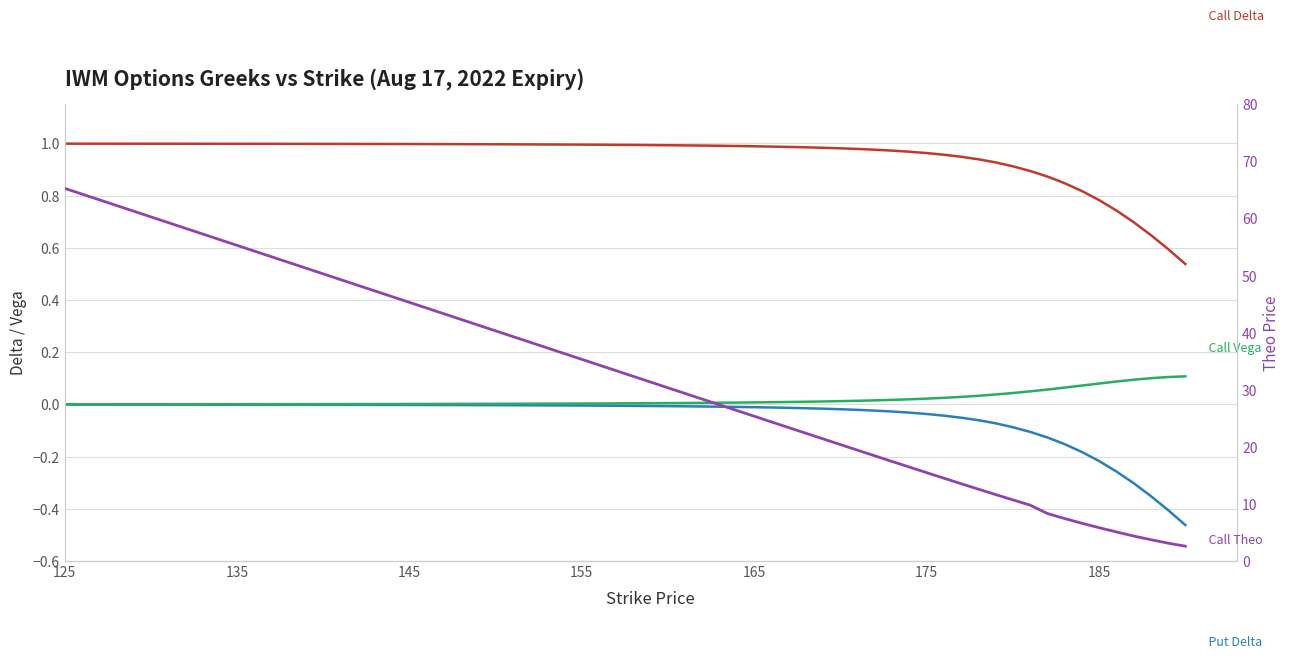

What is the sum of all Call Vega values?

1.2